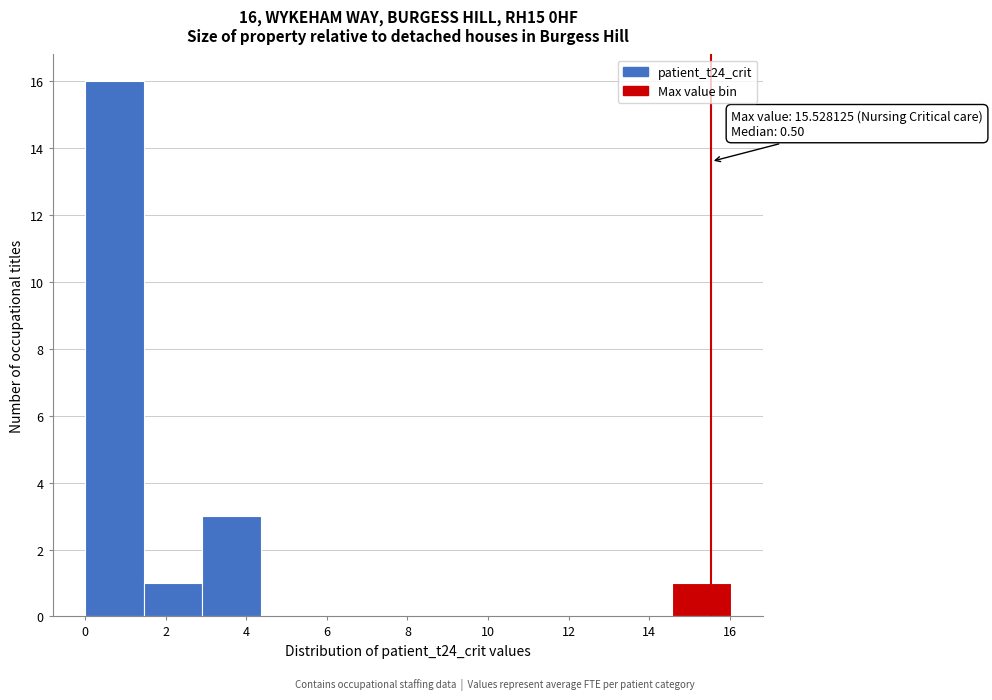

Over which range of the x-axis is the bar tallest?

0.0 to 1.4